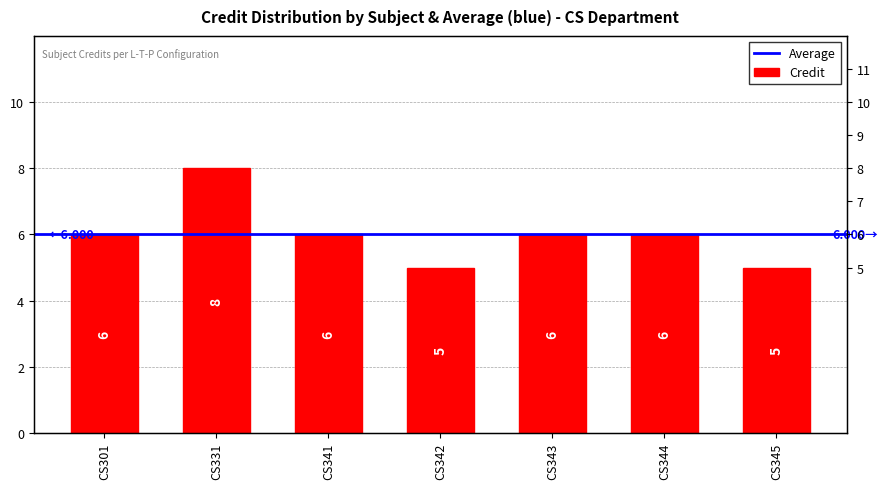

What is the difference between the second highest and minimum values?

1